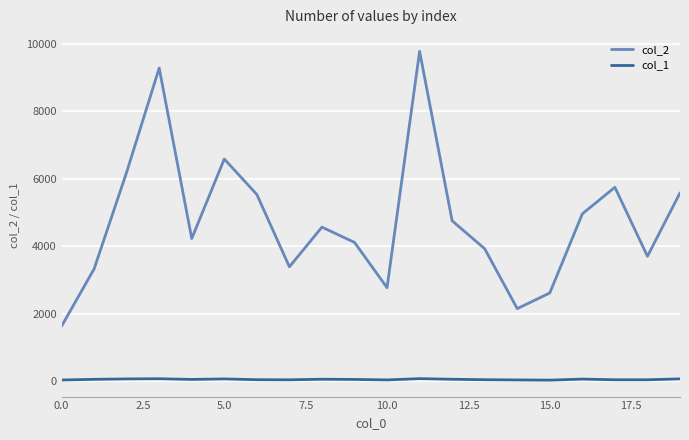

What is the highest value of the col_1 series?

69